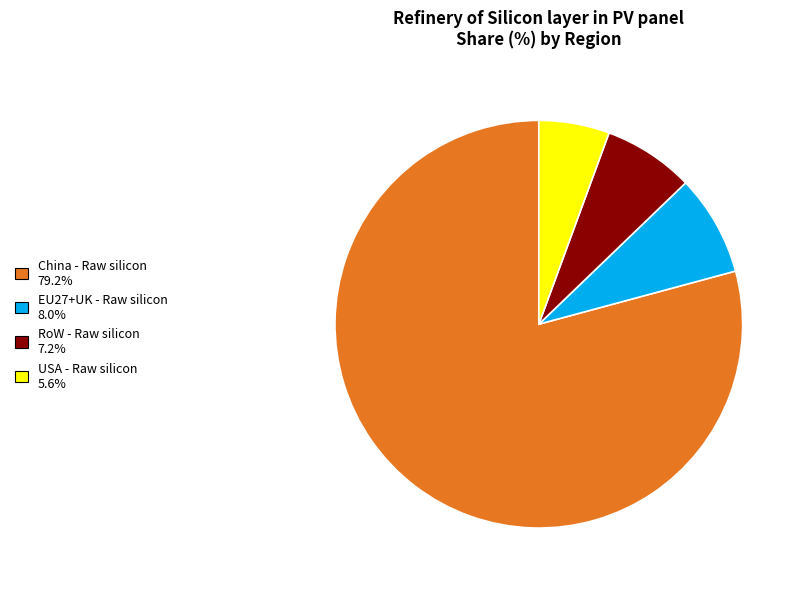

Between RoW - Raw silicon and China - Raw silicon, which is larger?

China - Raw silicon